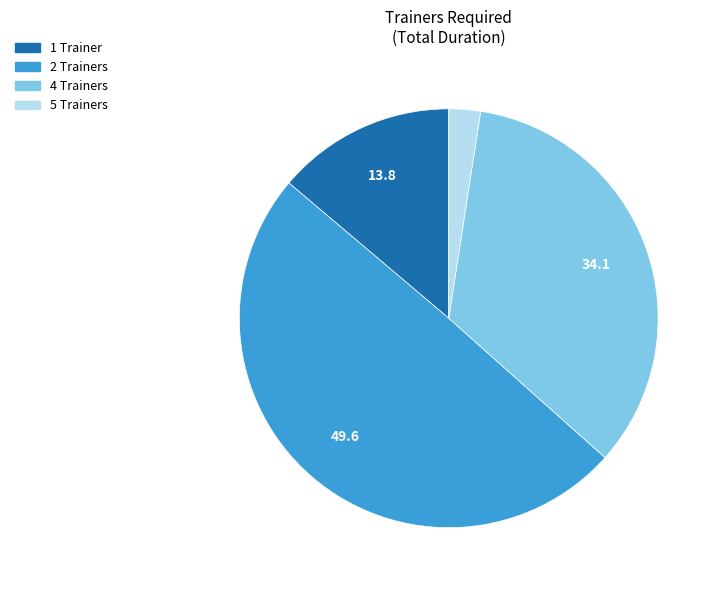

Is it true that 4 Trainers is 34% of the pie?

True